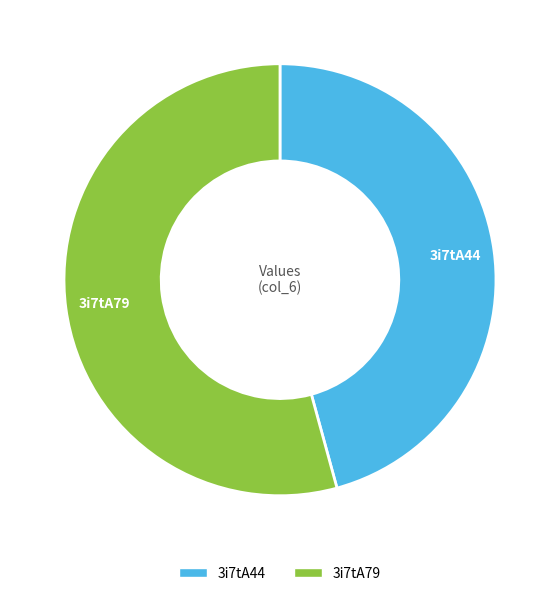

Does any single category account for the majority?

Yes